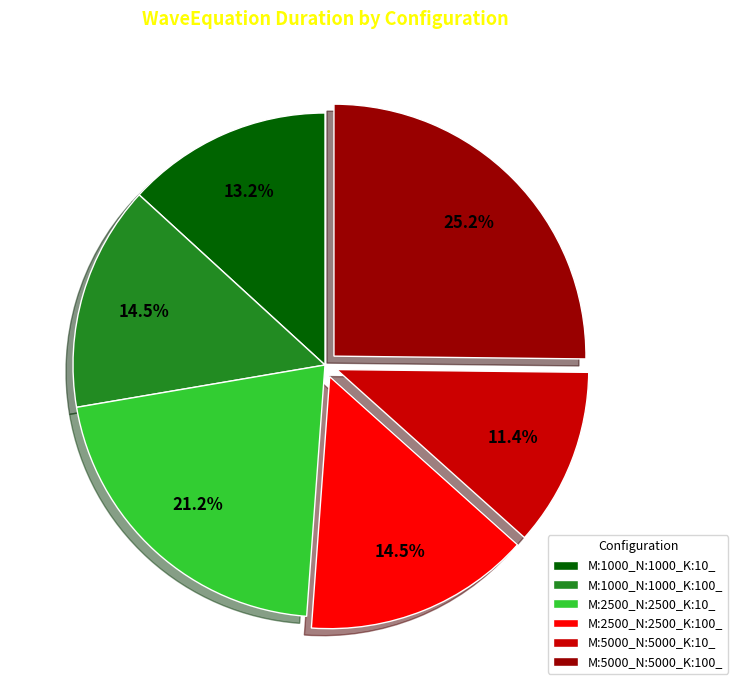

Between M:2500_N:2500_K:10_ and M:1000_N:1000_K:100_, which is larger?

M:2500_N:2500_K:10_